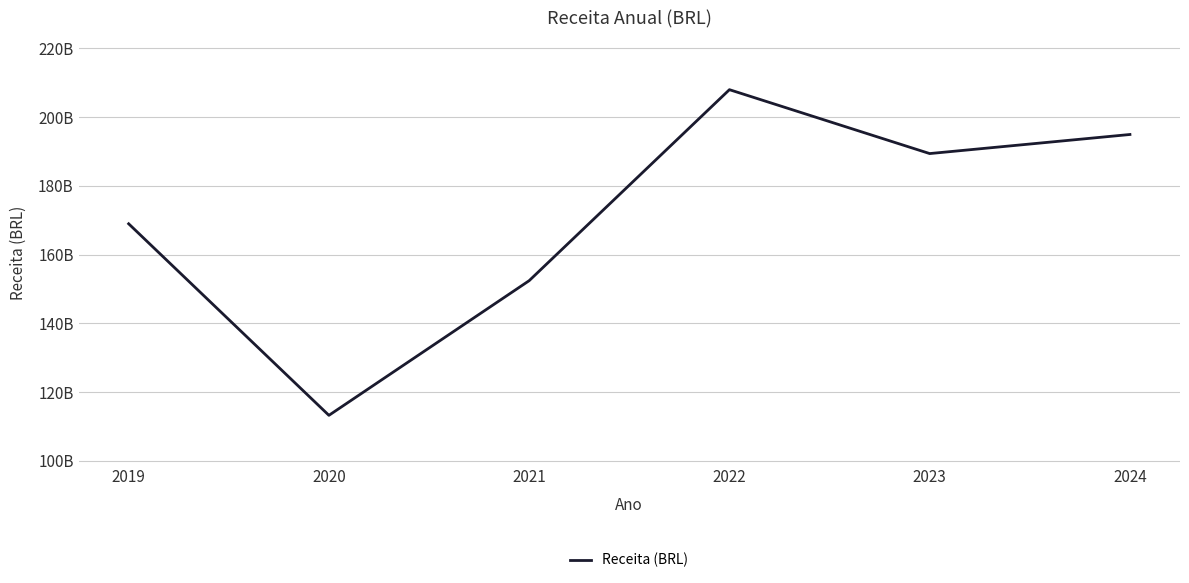

Does the chart have visible grid lines?

Yes